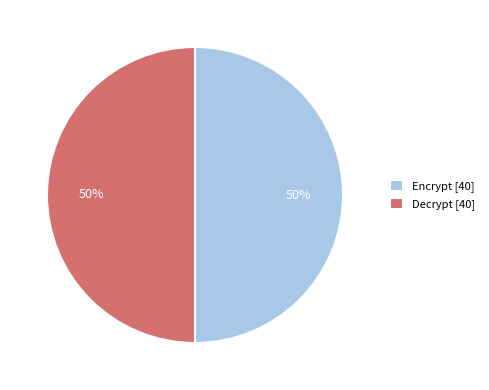

Is the sum of Encrypt [40] and Decrypt [40] greater than half?

Yes